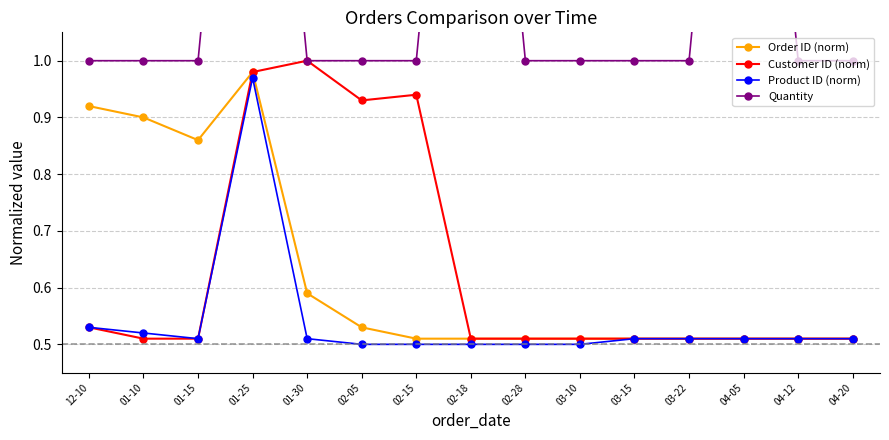

Reading right to left, extract all data points from this chart.

Order ID (norm): 04-20=0.5	04-12=0.5	04-05=0.5	03-22=0.5	03-15=0.5	03-10=0.5	02-28=0.5	02-18=0.5	02-15=0.5	02-05=0.5	01-30=0.6	01-25=1.0	01-15=0.9	01-10=0.9	12-10=0.9
Customer ID (norm): 04-20=0.5	04-12=0.5	04-05=0.5	03-22=0.5	03-15=0.5	03-10=0.5	02-28=0.5	02-18=0.5	02-15=0.9	02-05=0.9	01-30=1.0	01-25=1.0	01-15=0.5	01-10=0.5	12-10=0.5
Product ID (norm): 04-20=0.5	04-12=0.5	04-05=0.5	03-22=0.5	03-15=0.5	03-10=0.5	02-28=0.5	02-18=0.5	02-15=0.5	02-05=0.5	01-30=0.5	01-25=1.0	01-15=0.5	01-10=0.5	12-10=0.5
Quantity: 04-20=1.0	04-12=1.0	04-05=2.0	03-22=1.0	03-15=1.0	03-10=1.0	02-28=1.0	02-18=2.0	02-15=1.0	02-05=1.0	01-30=1.0	01-25=2.0	01-15=1.0	01-10=1.0	12-10=1.0